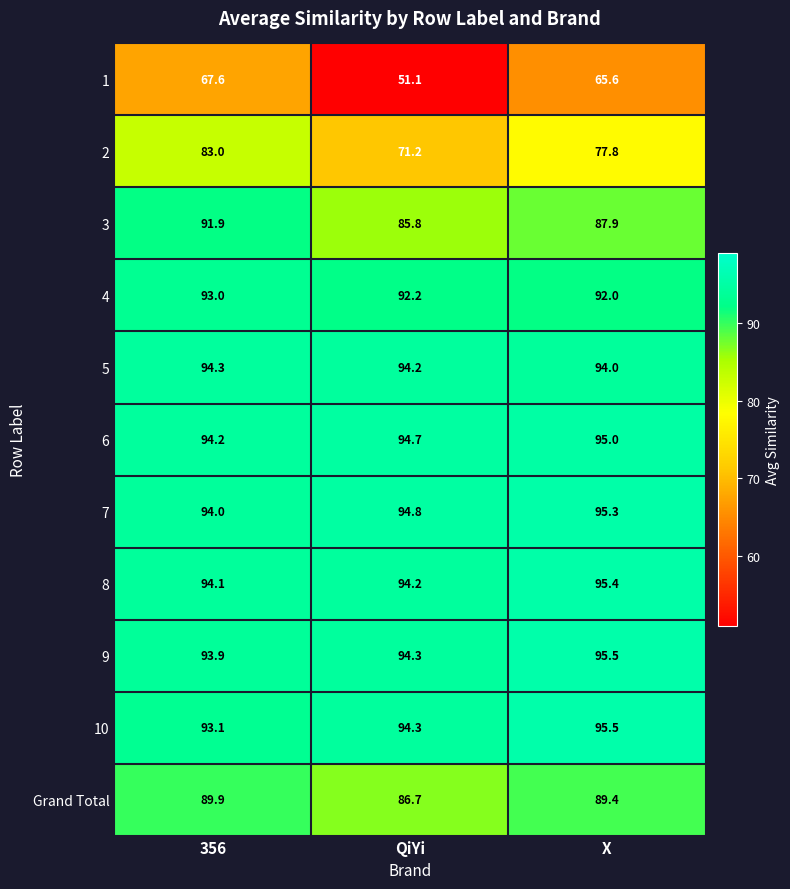

The value of 3 at 356 is 48.3. True or false?

False